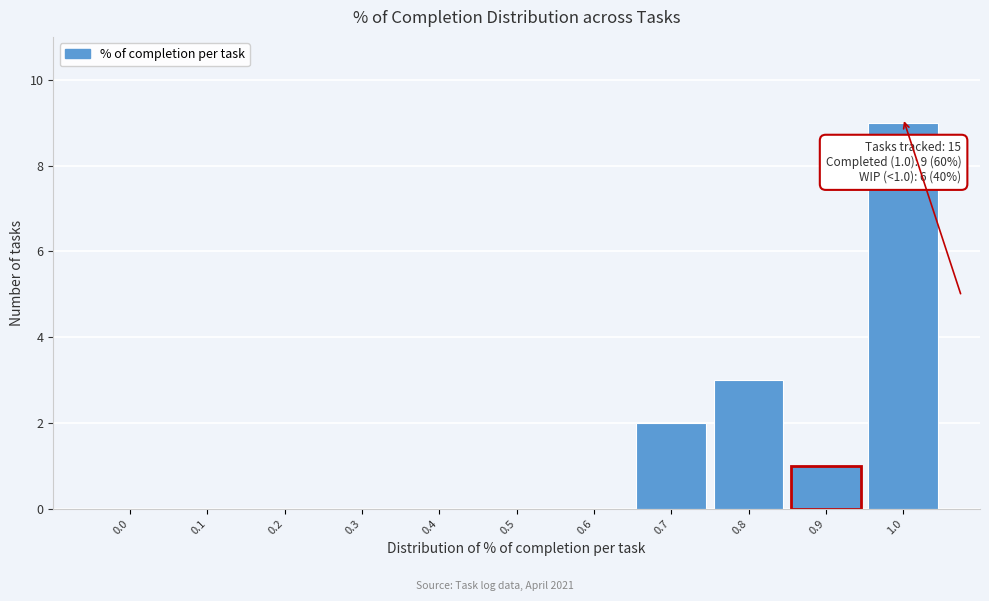

Reading left to right, transcribe all the data shown in this chart.

0.0=0	0.1=0	0.2=0	0.3=0	0.4=0	0.5=0	0.6=0	0.7=2	0.8=3	0.9=1	1.0=9